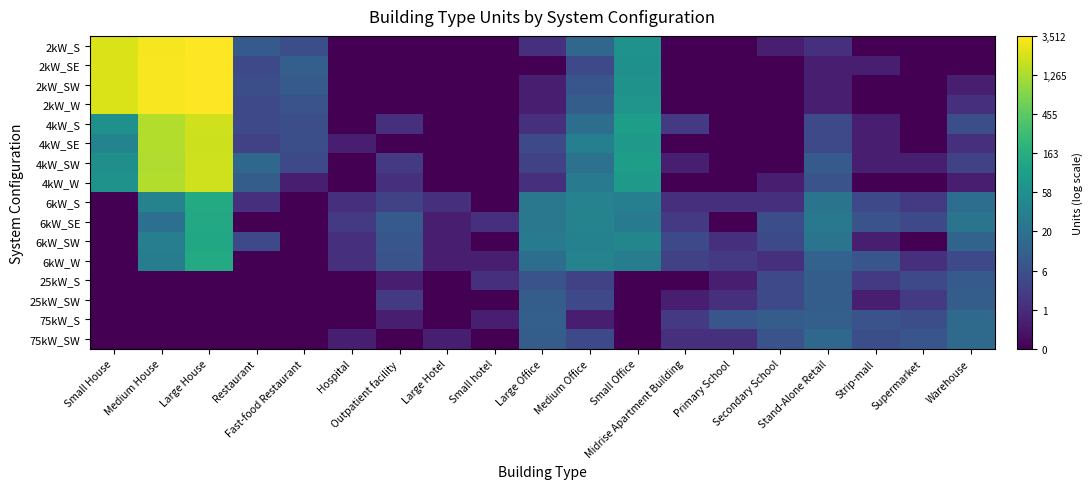

What is the spread (max minus min) of values at Secondary School?

2.4